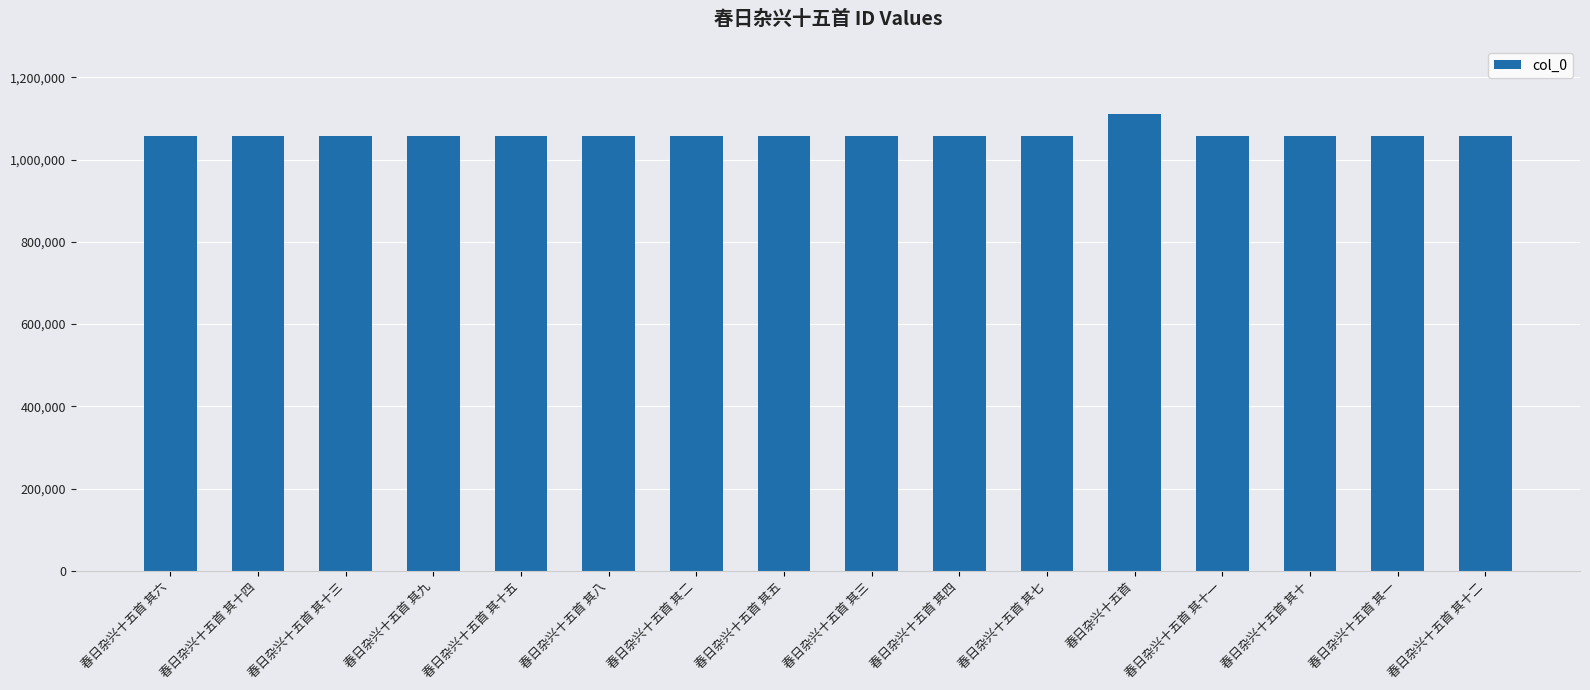

What is the greatest value displayed?

1109846